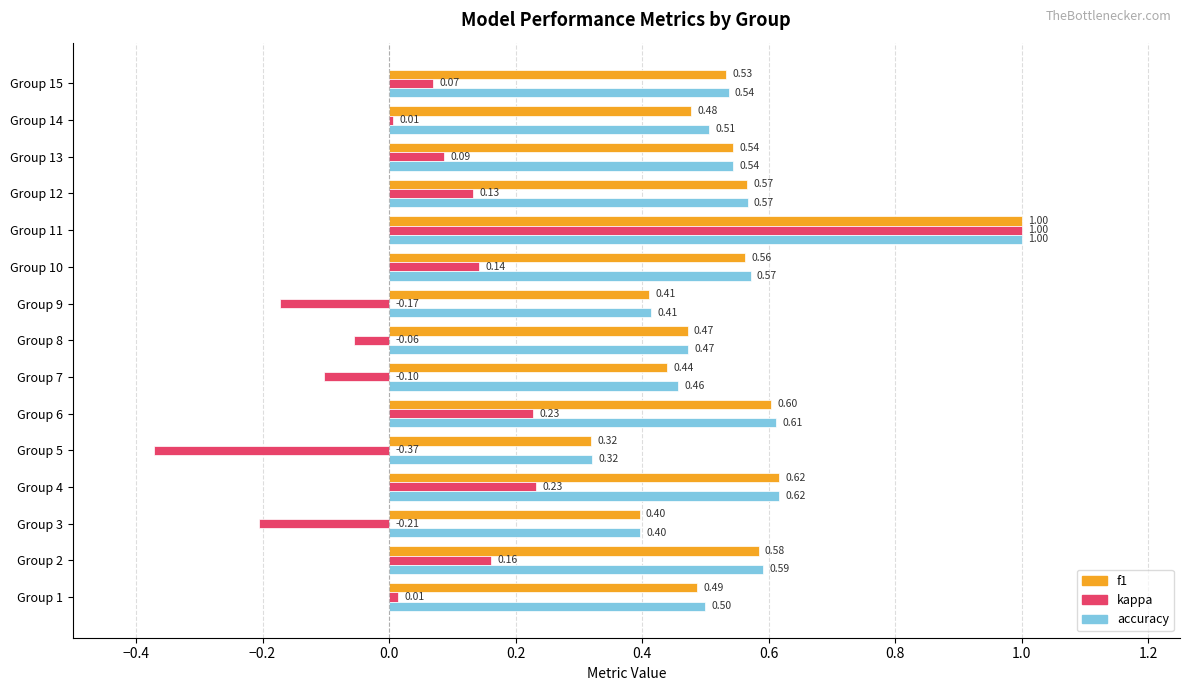

Which series has the widest spread of values?

kappa